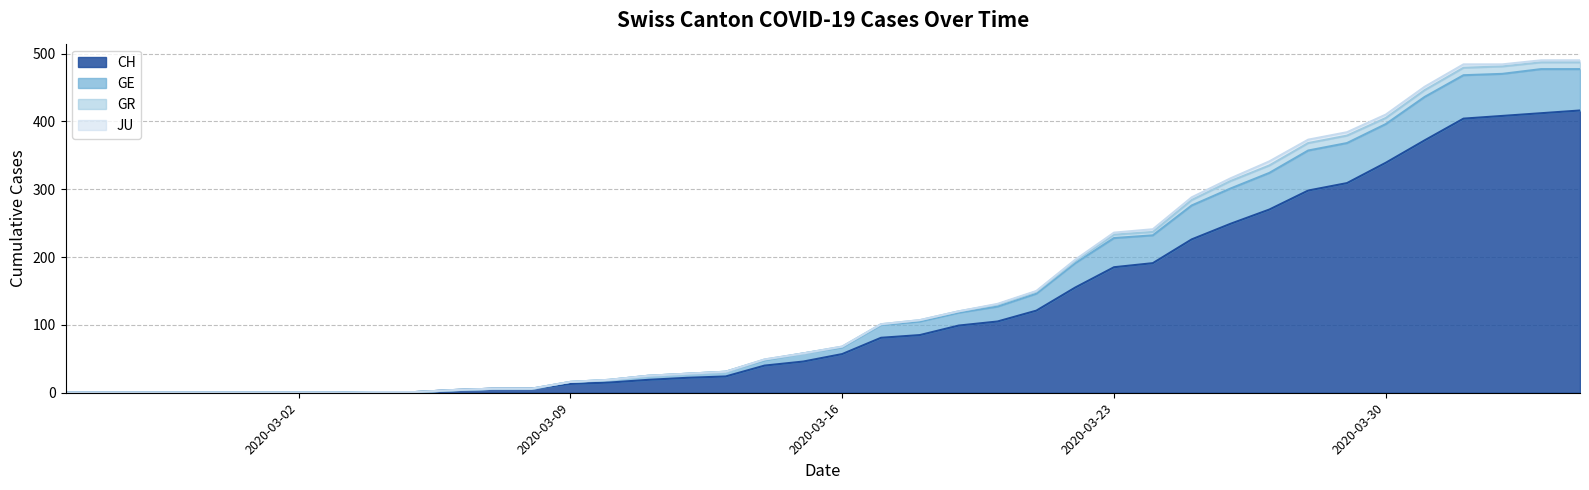

True or false: GE and CH intersect in this chart.

False